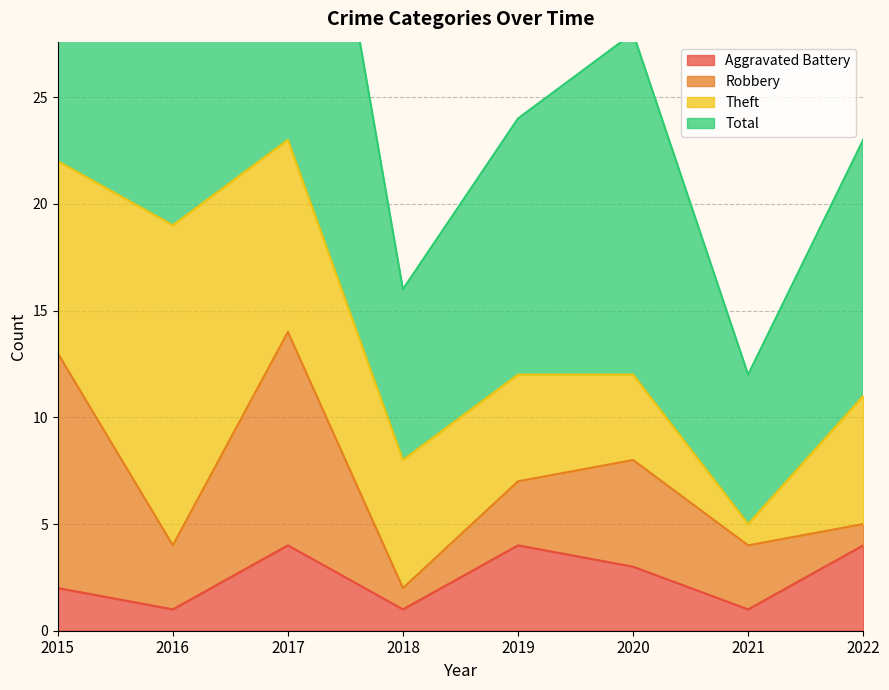

Where is the first local maximum for Aggravated Battery?

2017